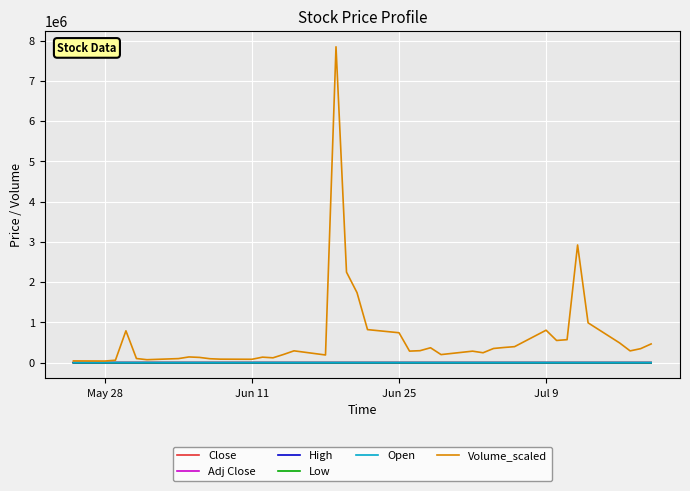

What is the sum of all Volume_scaled values?

26347860.0